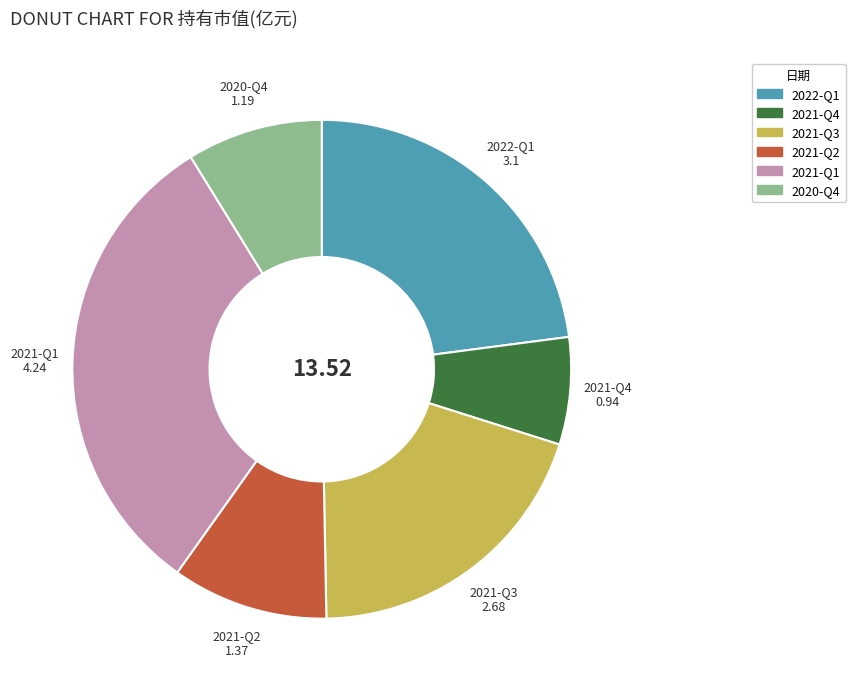

Is there a majority slice in this chart?

No